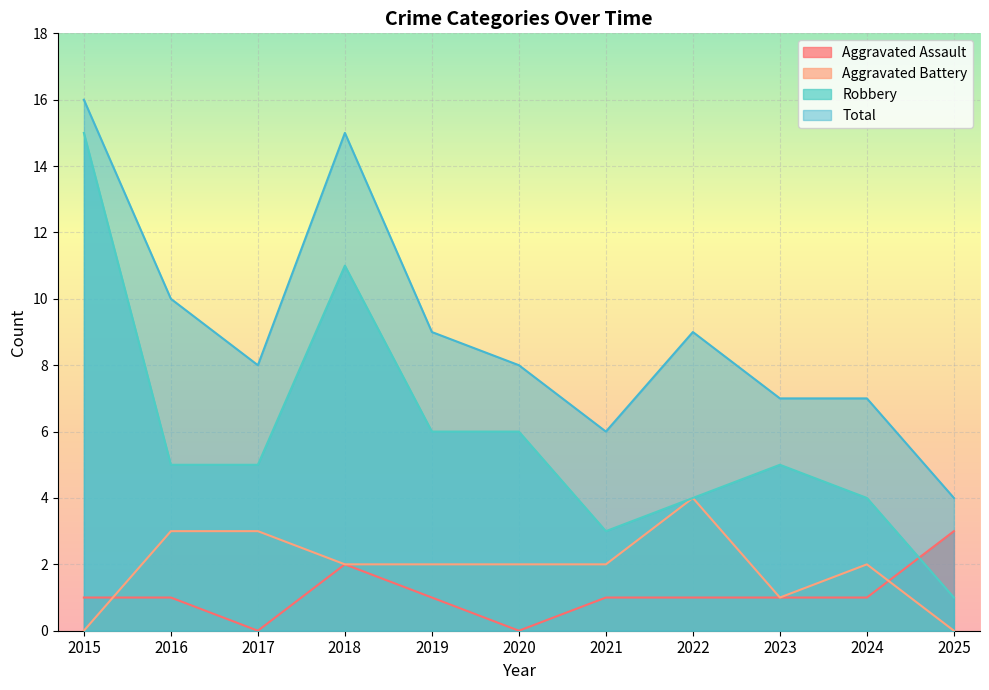

True or false: Robbery and Aggravated Battery intersect in this chart.

False